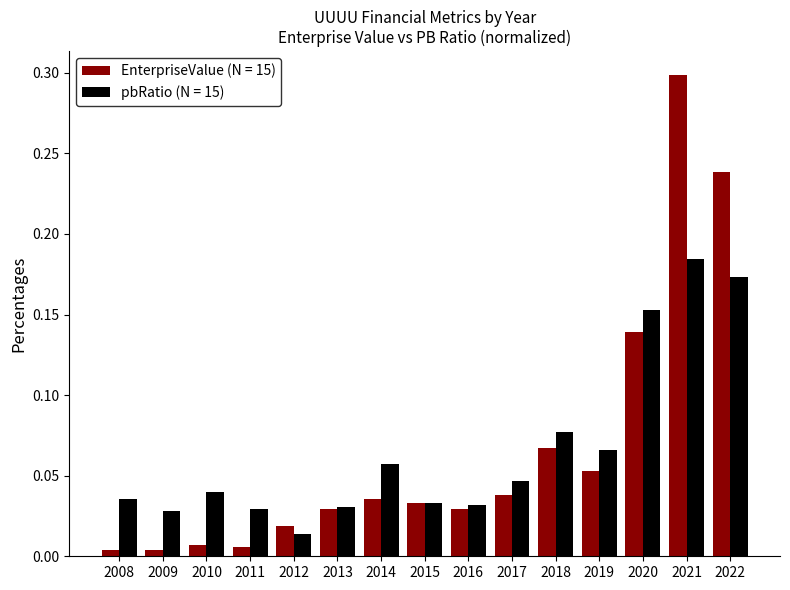

Are the bars horizontal?

No